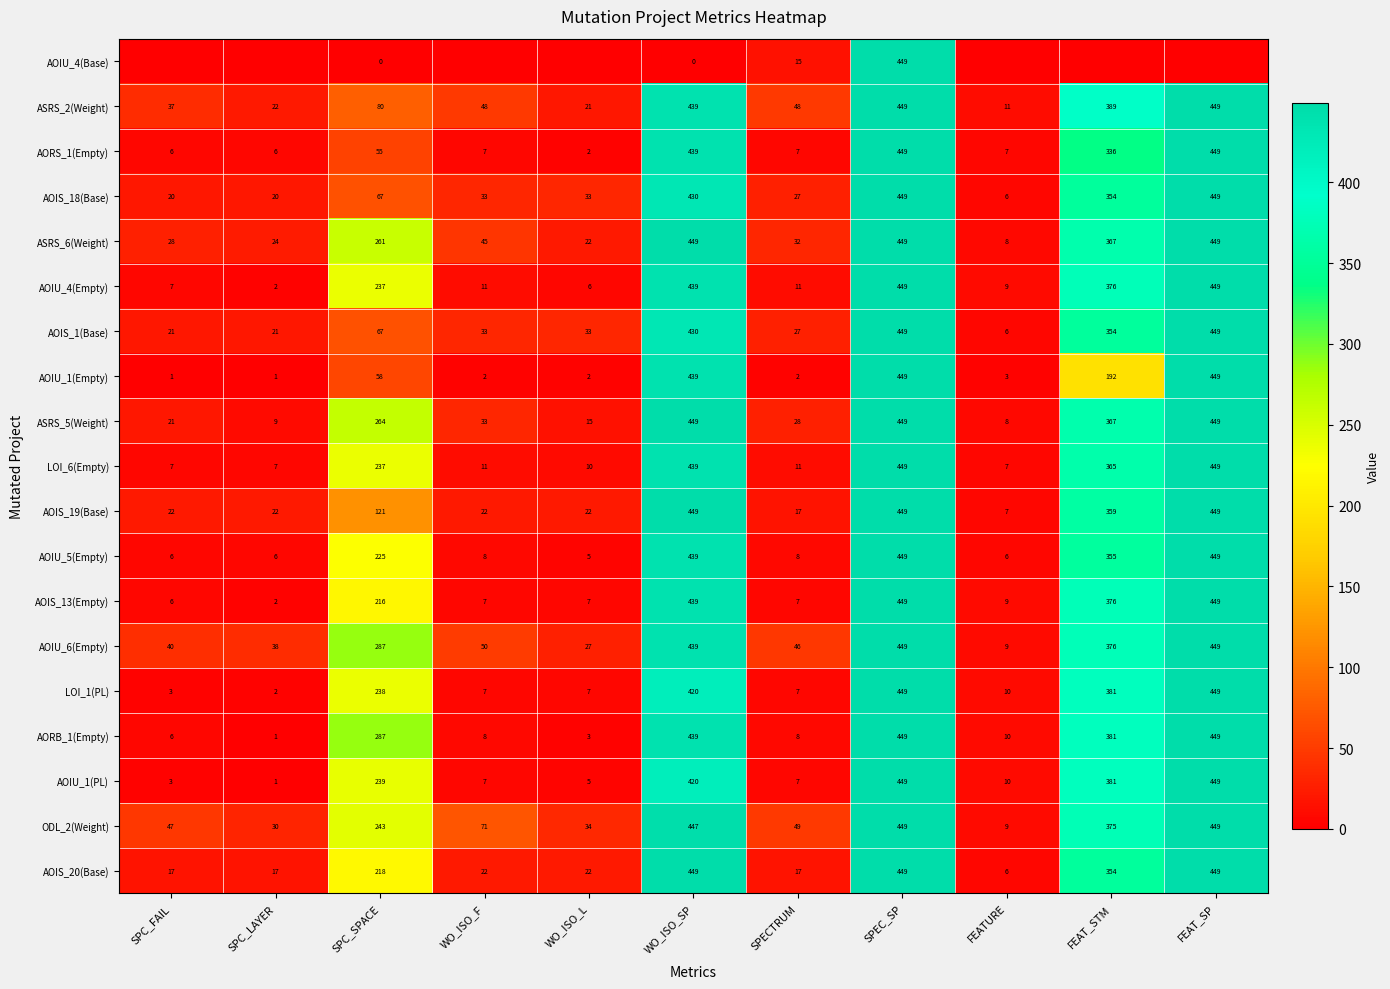

What is the highest value of the AOIS_13(Empty) series?

449